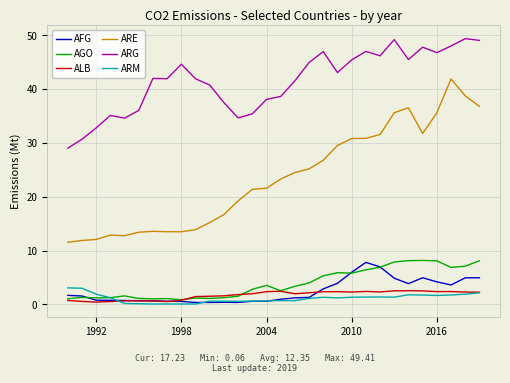

What is the minimum value for ARE?

11.5